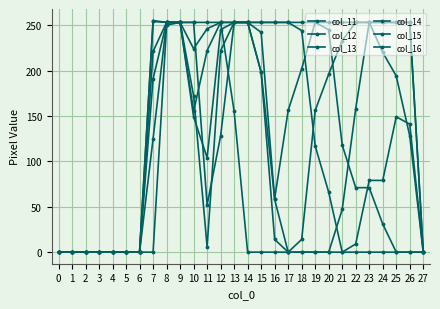

How many data points does each series have?

28